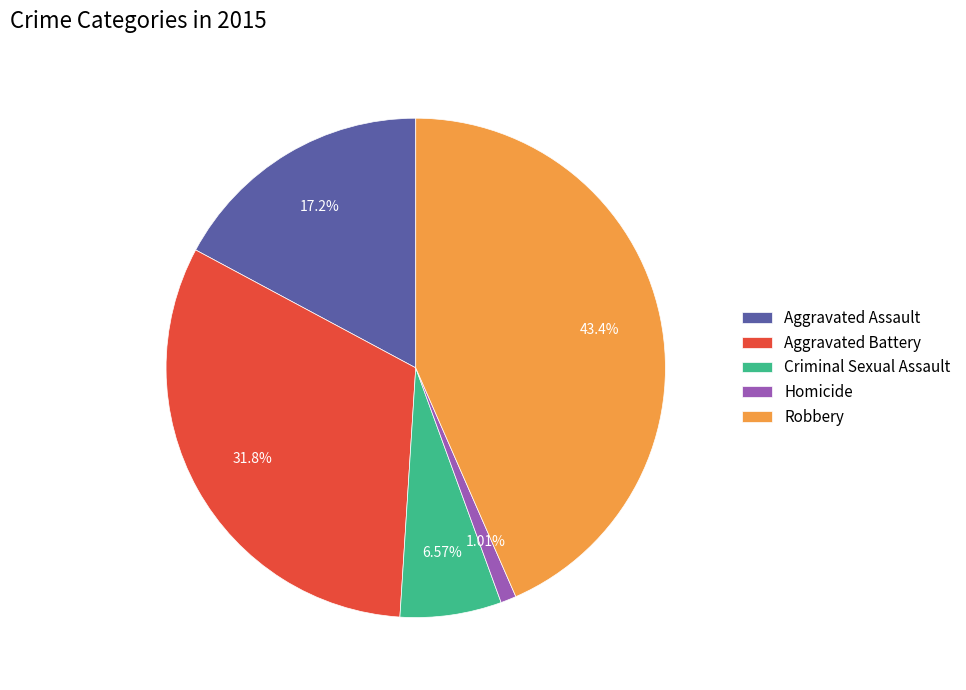

Which has a higher value, Homicide or Aggravated Assault?

Aggravated Assault